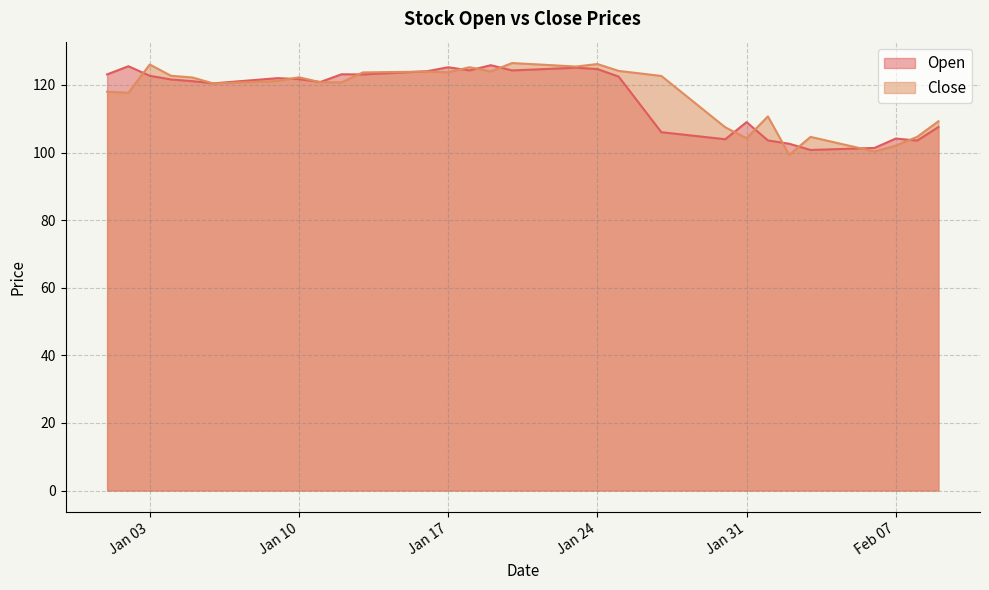

After their last crossing, which series has the higher values: Open or Close?

Close